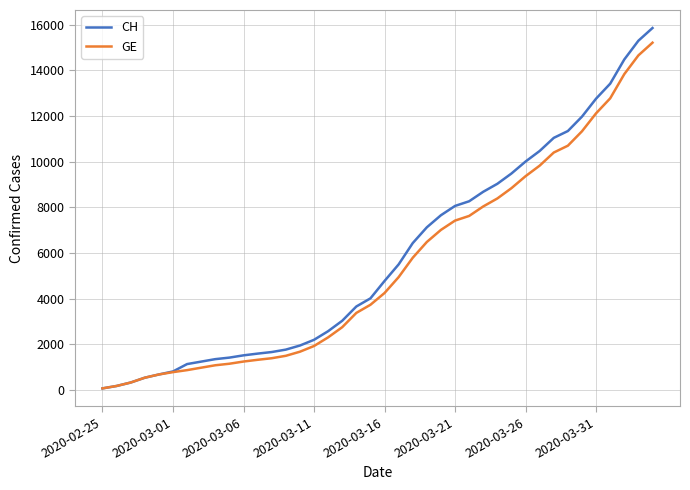

What is the greatest value displayed?

15850